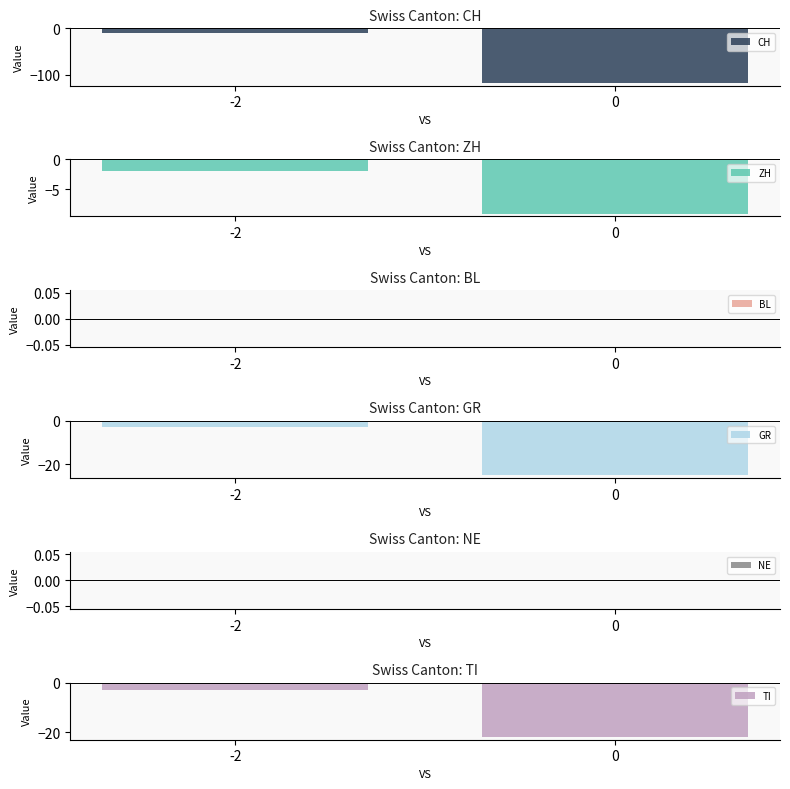

What is the average value of the ZH series?

-6